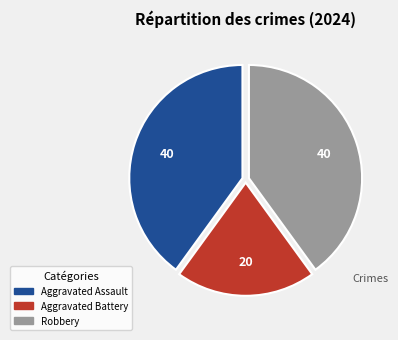

True or false: Aggravated Assault accounts for 40% of the total.

True